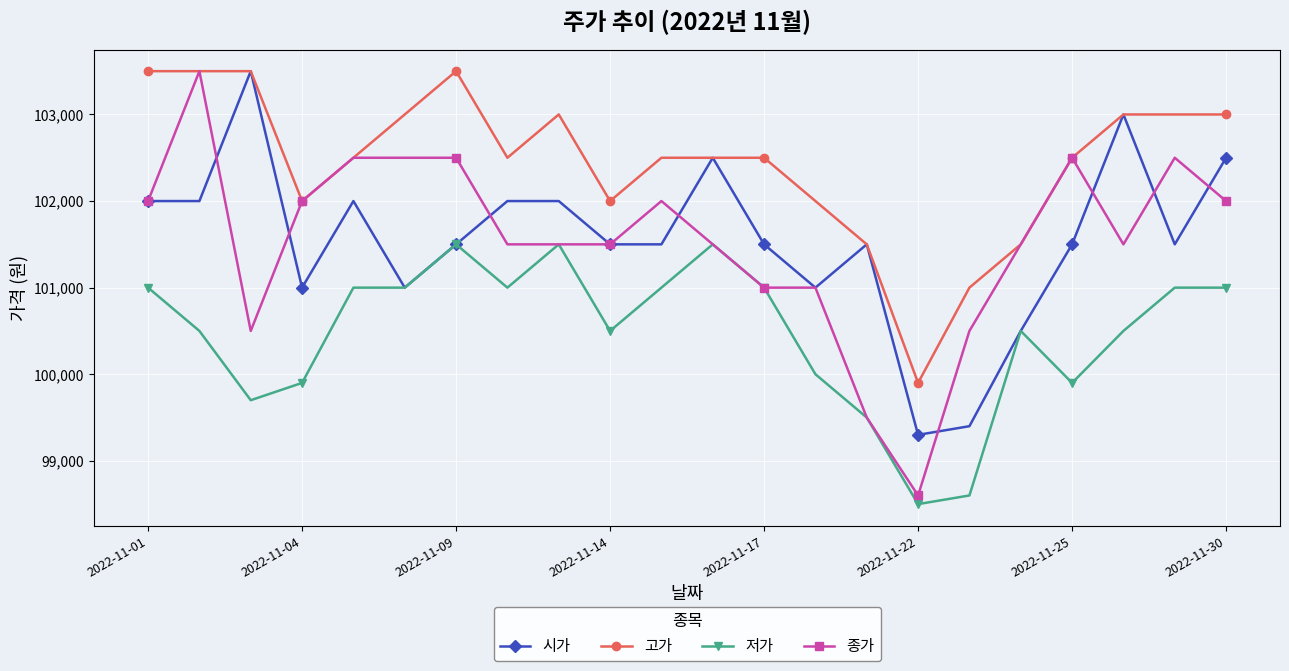

What is the value of the 종가 point at the 11th from the left?

102000